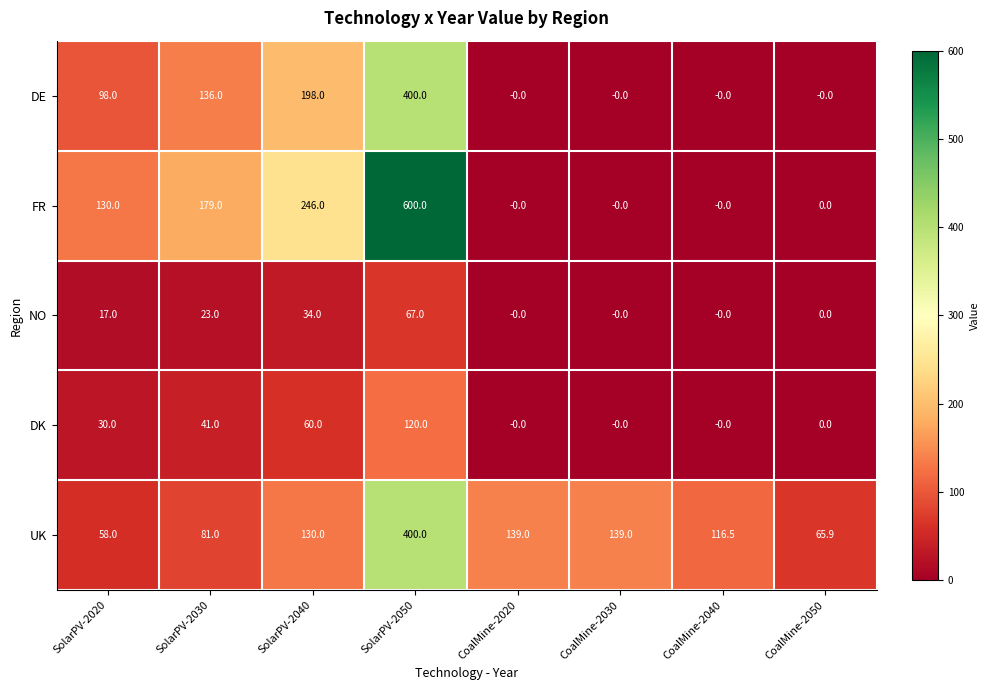

What is the difference between the maximum and minimum values in the DE series?

400.0